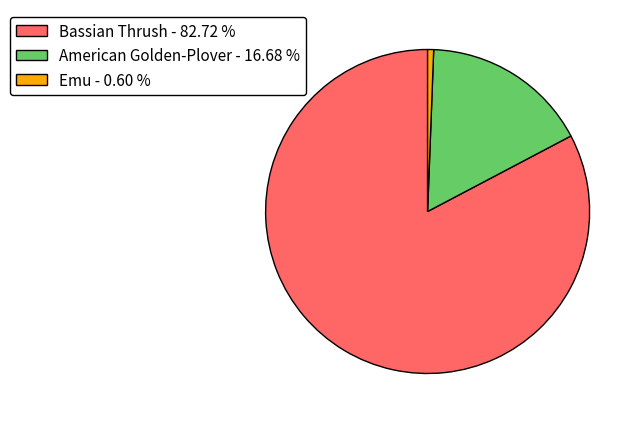

What is the majority slice?

Bassian Thrush